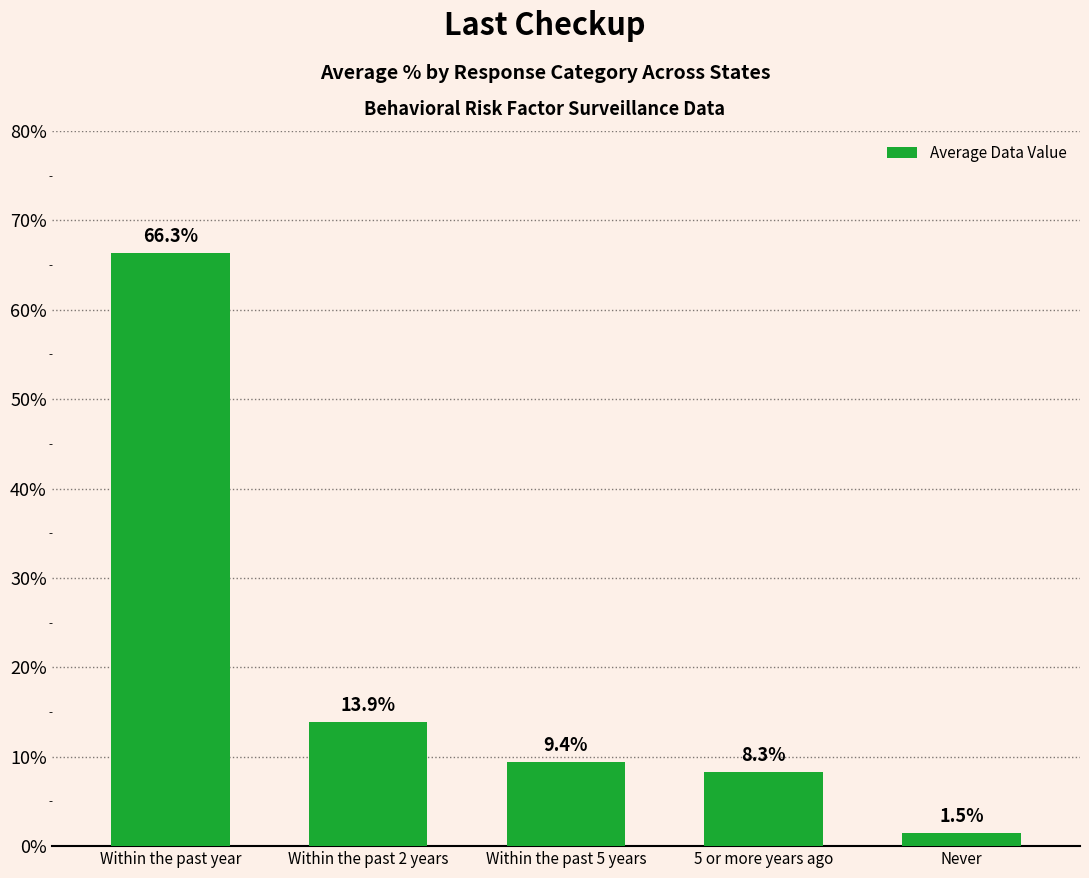

What value does the data have at Never?

1.5